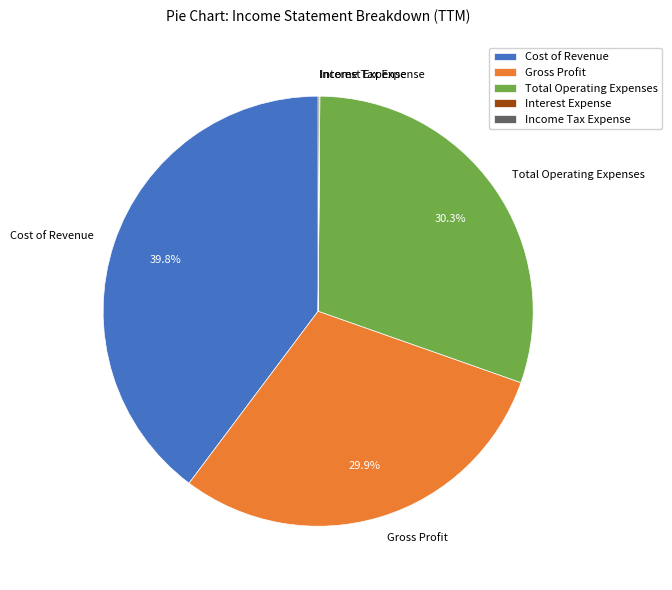

To the nearest percent, what is the average slice percentage?

20%